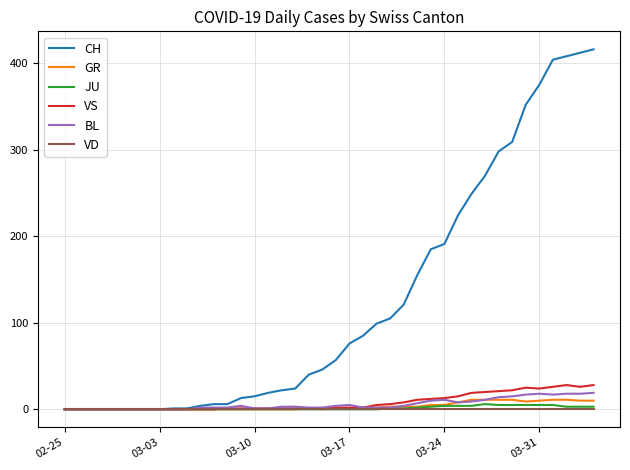

Which series has the largest total across all categories?

CH